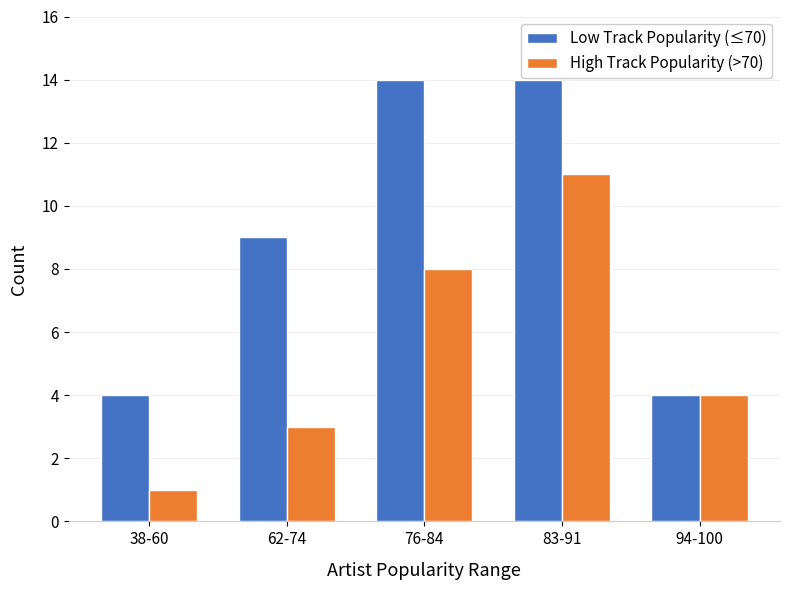

What is the maximum value shown in the chart?

14